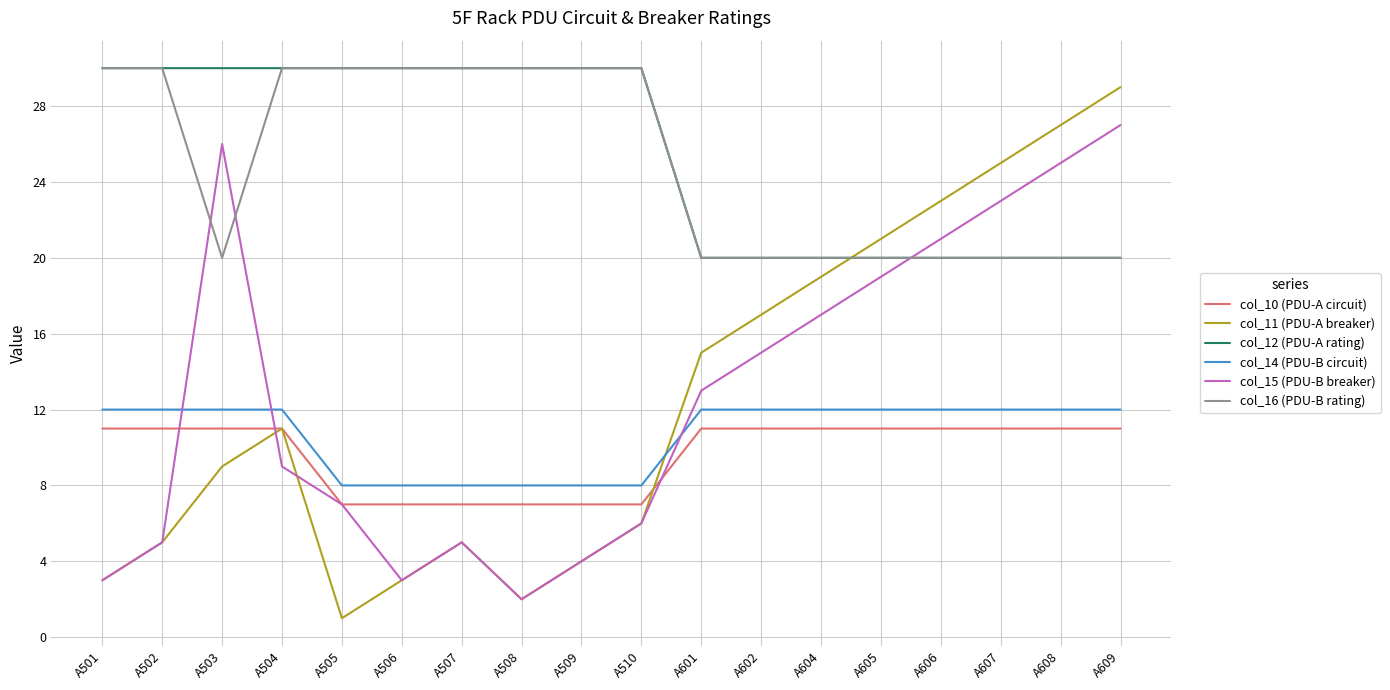

What is the smallest value displayed?

1